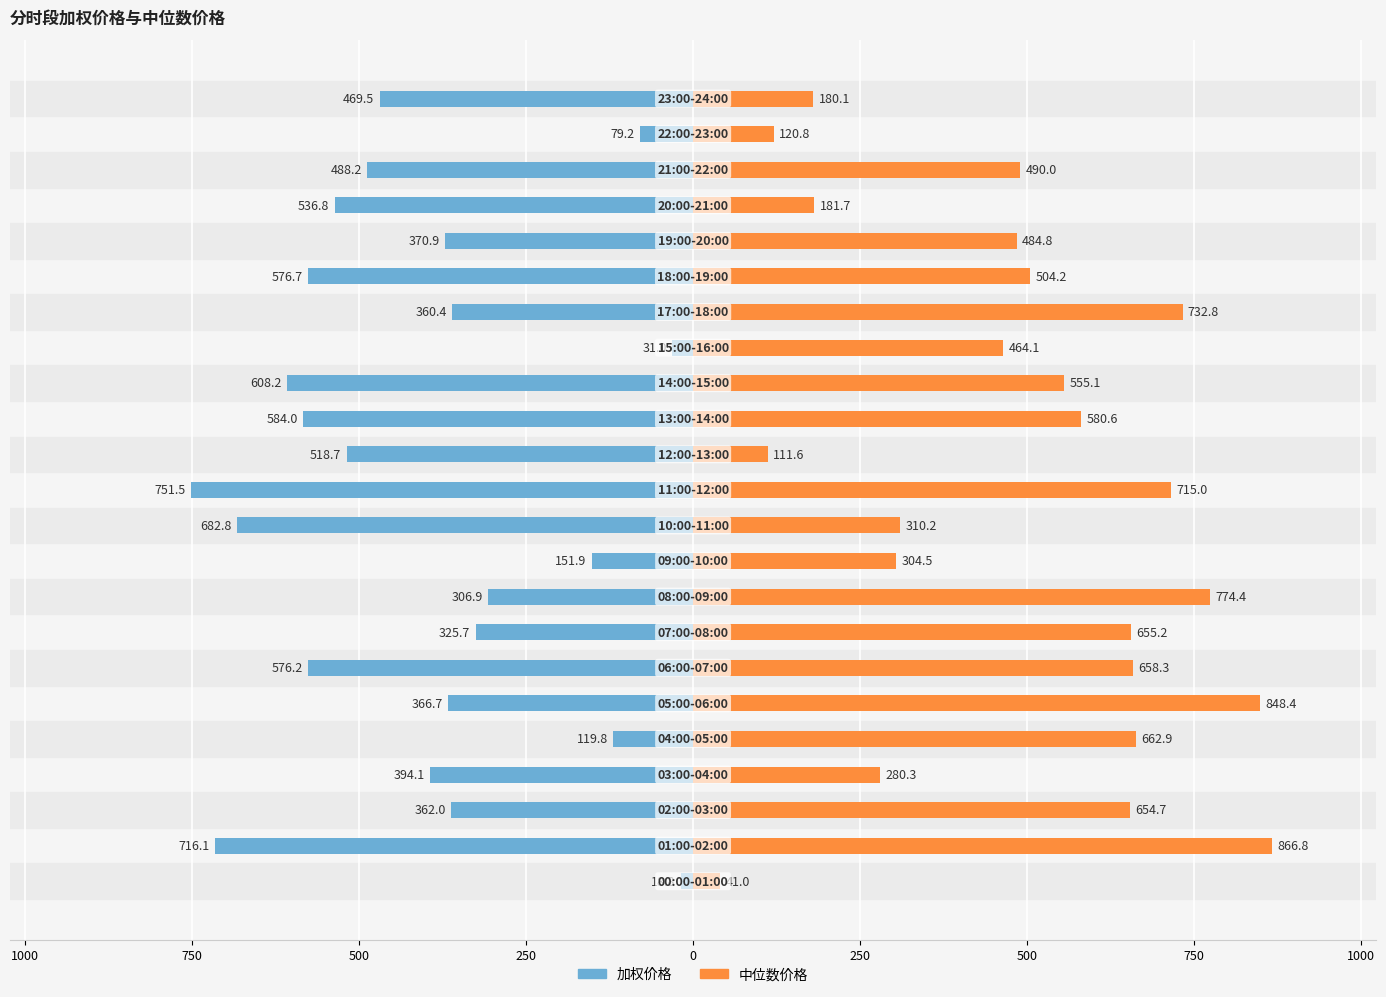

What is the difference between the maximum and minimum values in the 中位数价格 series?

825.8